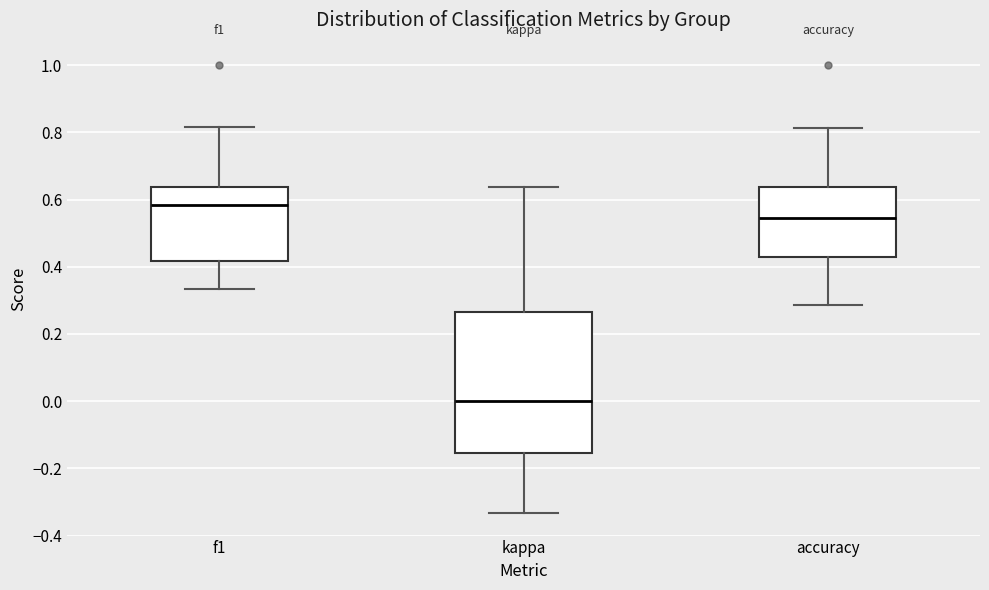

Reading left to right, transcribe this box plot: for each box, give where its median line is, the range the box spans, and where its two whiskers end, as read against the y-axis. The values are not printed on the chart, so give them approximately, as read against the axis.

f1: median 0.58, box 0.42 to 0.64, whiskers 0.34 to 0.82
kappa: median 0.00, box -0.16 to 0.26, whiskers -0.34 to 0.64
accuracy: median 0.54, box 0.42 to 0.64, whiskers 0.28 to 0.82